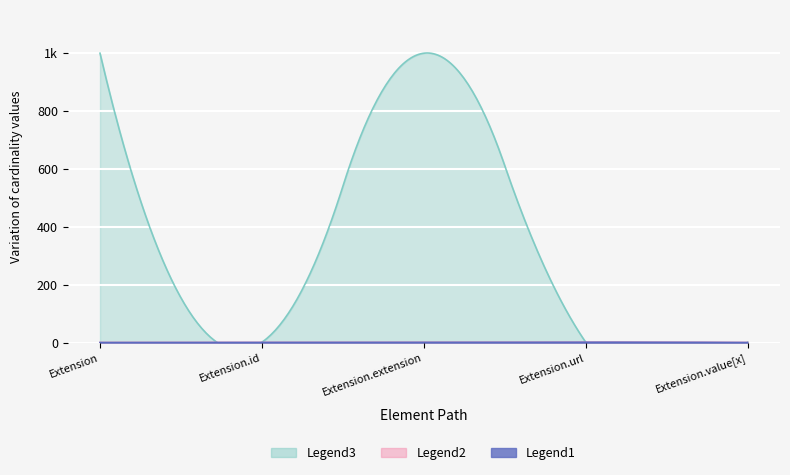

Reading left to right, transcribe all the data shown in this chart.

Min: 0	0	0	1	0
Base Min: 0	0	0	1	0
Max_numeric: 999	1	999	1	1